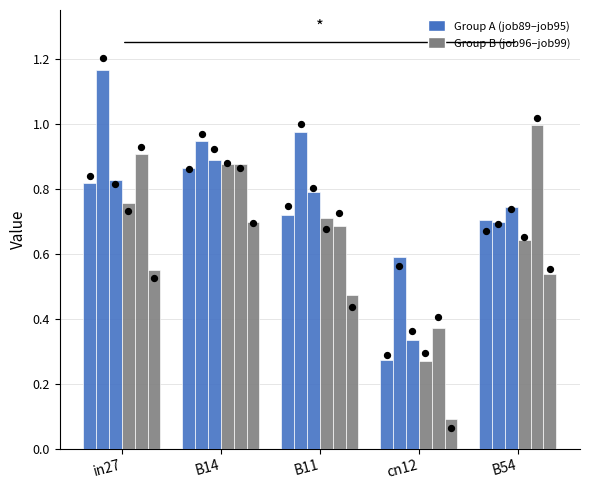

Is the value of job96 at B54 greater than the value of job99 at B11?

Yes